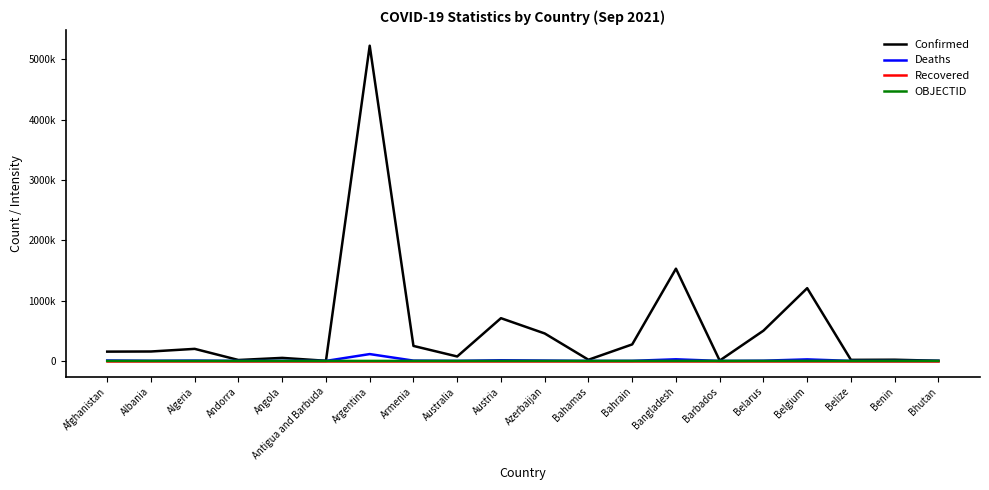

In Deaths, how many points are higher than both neighbors (excluding endpoints)?

6